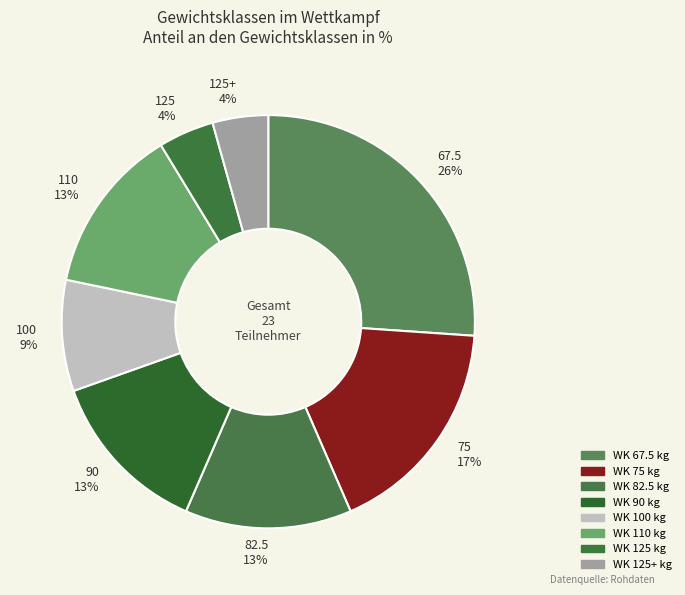

To the nearest percent, what is the difference between the largest and smallest slice percentages?

22%